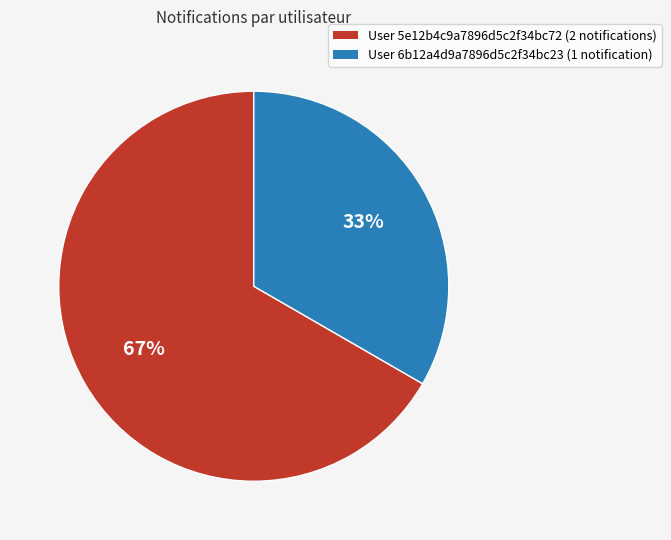

Does any single category account for the majority?

Yes